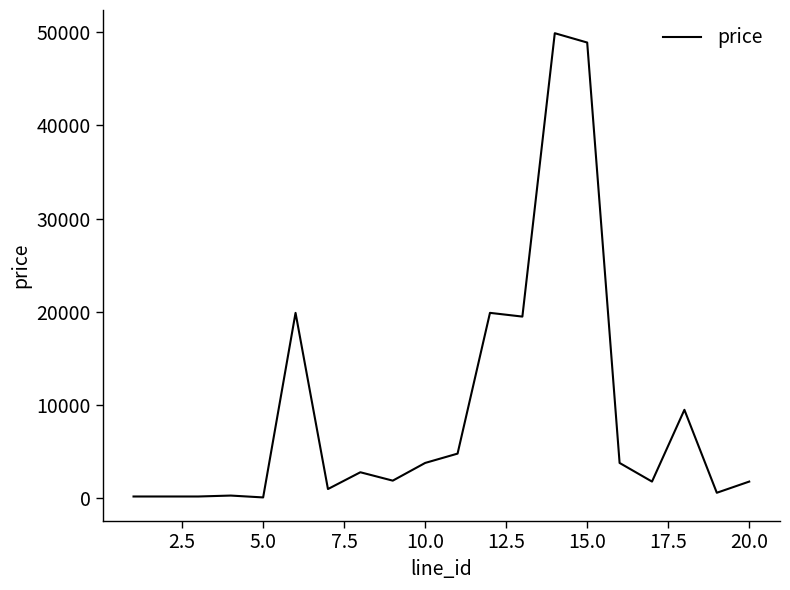

What is the maximum value shown in the chart?

49900